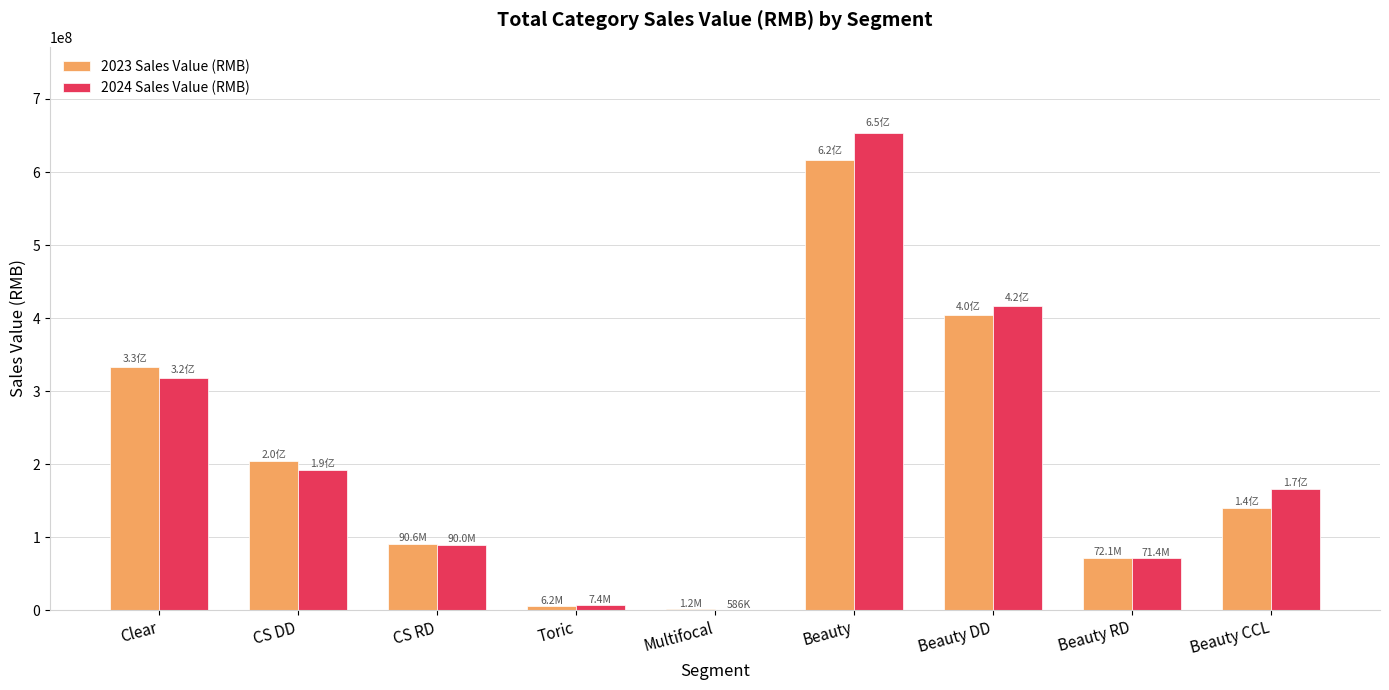

Which category has the highest value in the 2024 Sales Value (RMB) series?

Beauty